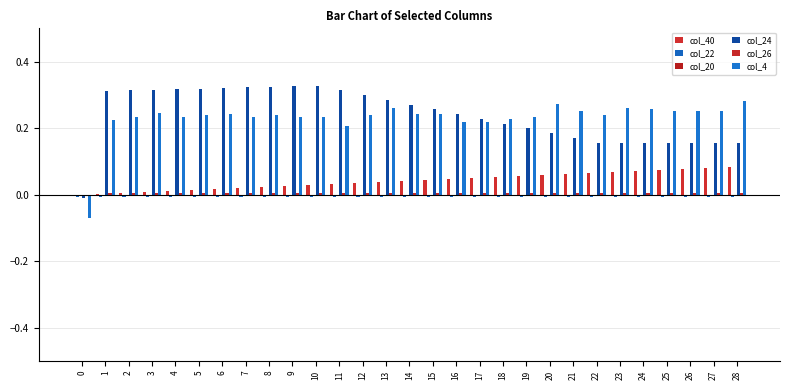

How many groups of bars are there?

29